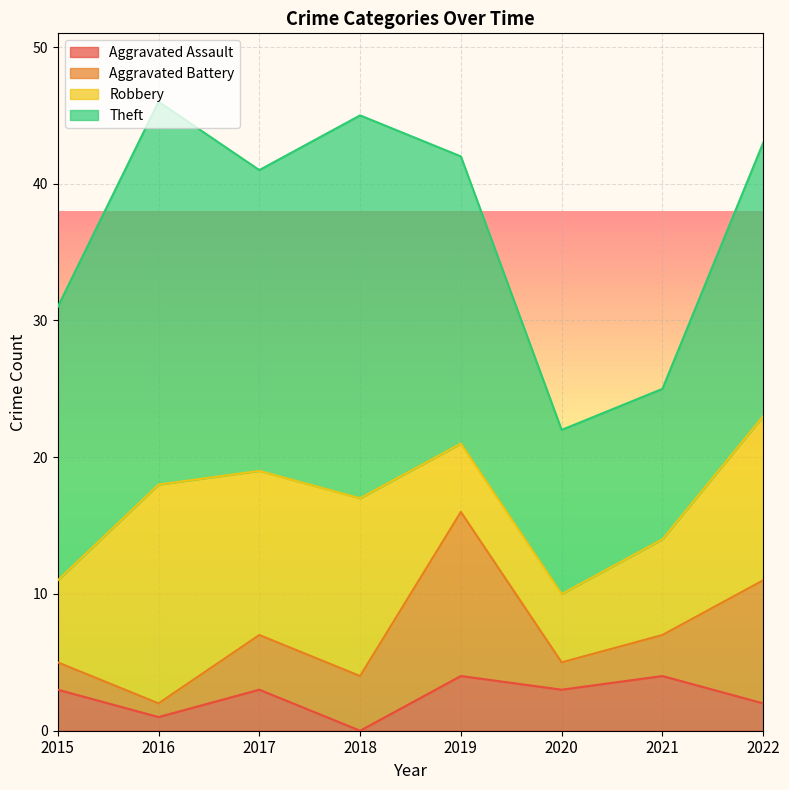

At which category does Aggravated Battery reach its first local peak?

2019